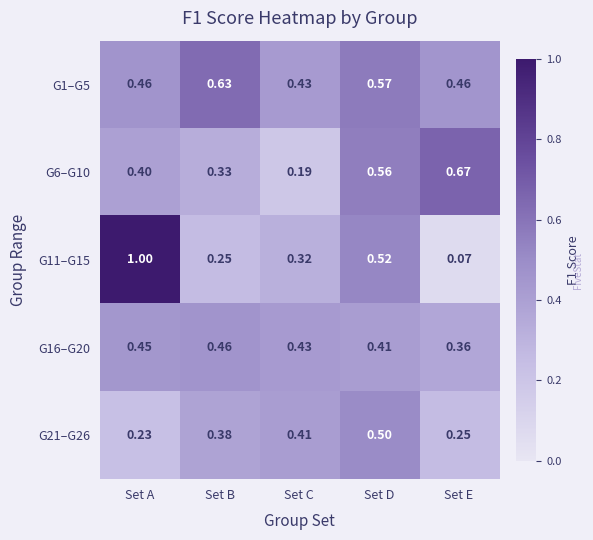

Where is G1–G5 nearest to the value 0?

Set C